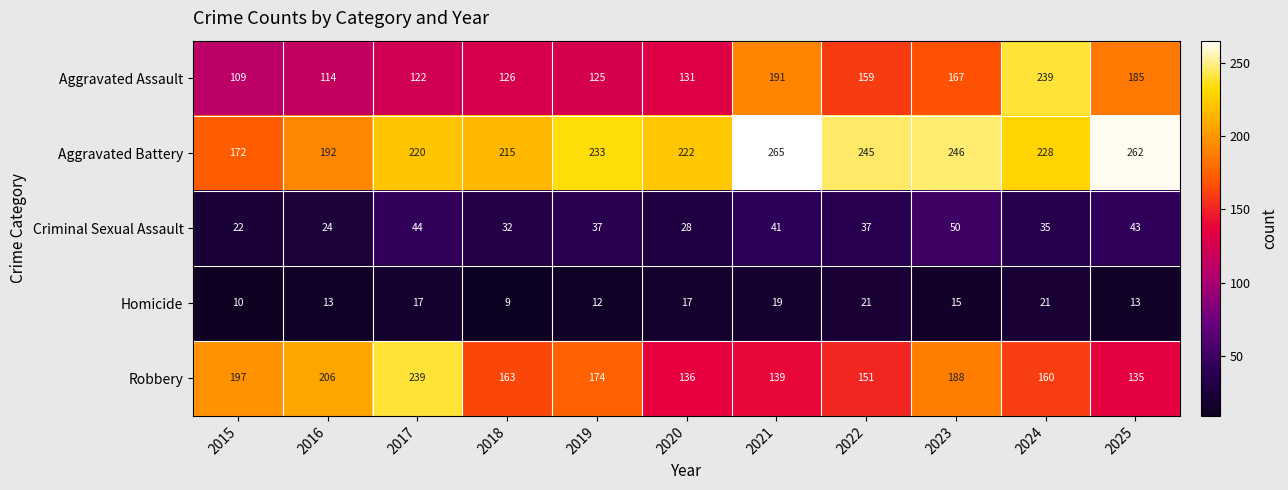

Count the number of categories in the chart.

11